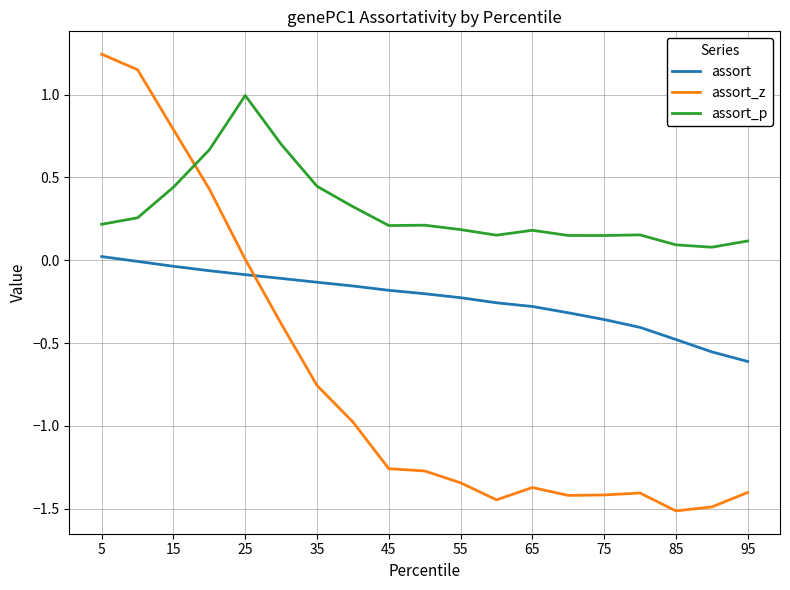

What is the minimum value for assort_z?

-1.5